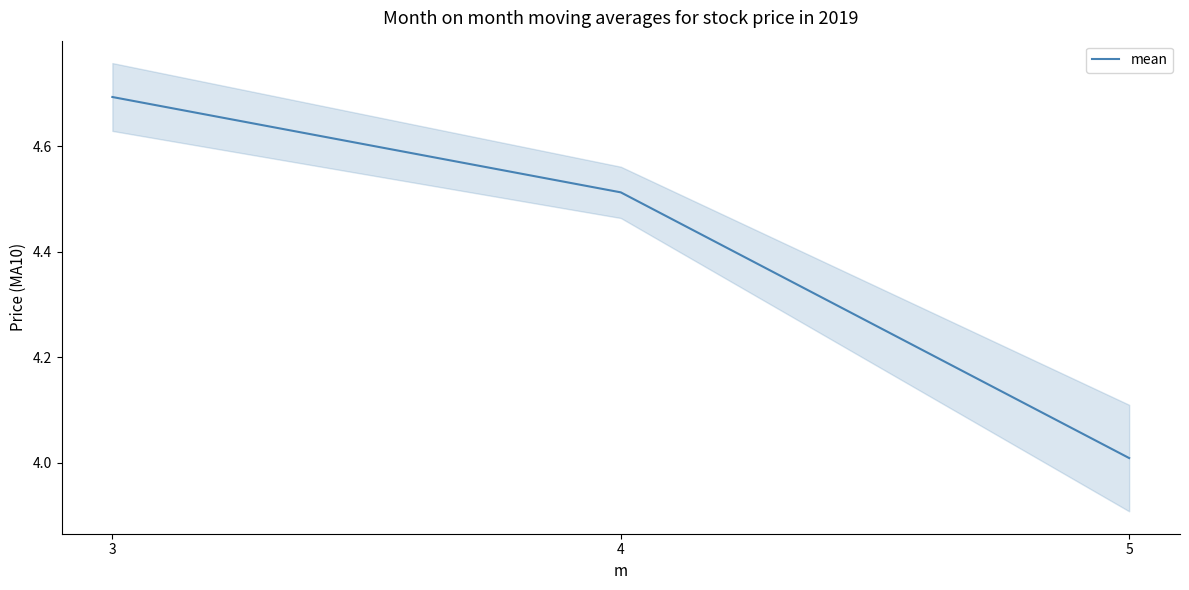

What is the value of the 1st point from the left?

4.7